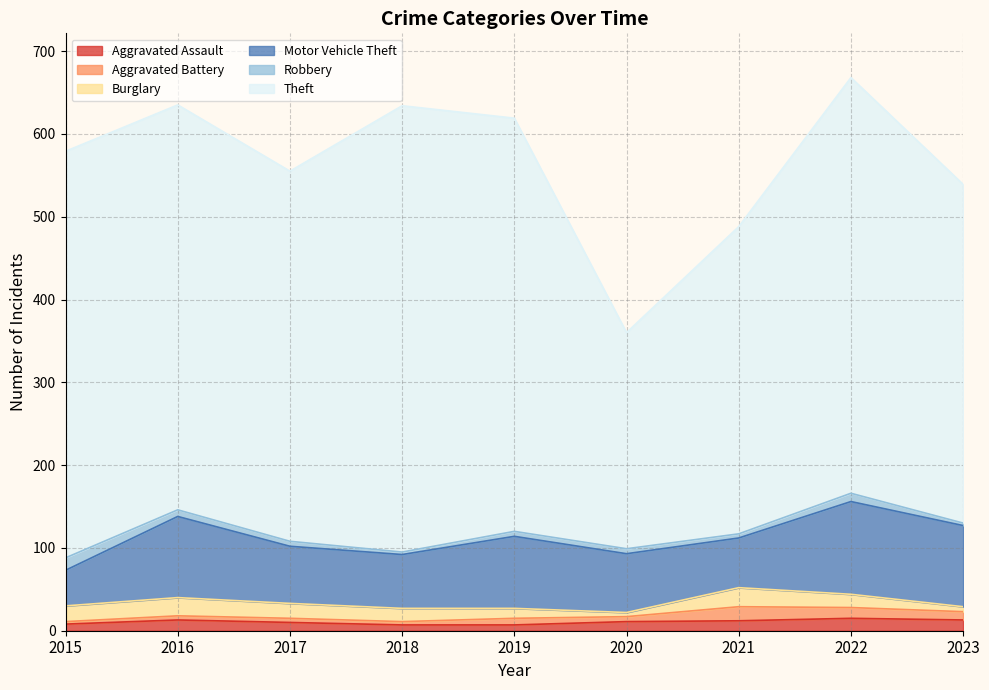

Reading right to left, list all the values displayed in this chart.

Aggravated Assault: 2023=13	2022=15	2021=12	2020=11	2019=7	2018=7	2017=10	2016=13	2015=8
Aggravated Battery: 2023=10	2022=13	2021=17	2020=6	2019=8	2018=4	2017=5	2016=5	2015=3
Burglary: 2023=6	2022=16	2021=23	2020=5	2019=12	2018=16	2017=18	2016=22	2015=19
Motor Vehicle Theft: 2023=98	2022=112	2021=60	2020=71	2019=87	2018=65	2017=69	2016=98	2015=43
Robbery: 2023=3	2022=10	2021=5	2020=6	2019=6	2018=3	2017=6	2016=8	2015=15
Theft: 2023=409	2022=502	2021=371	2020=261	2019=499	2018=539	2017=447	2016=489	2015=491